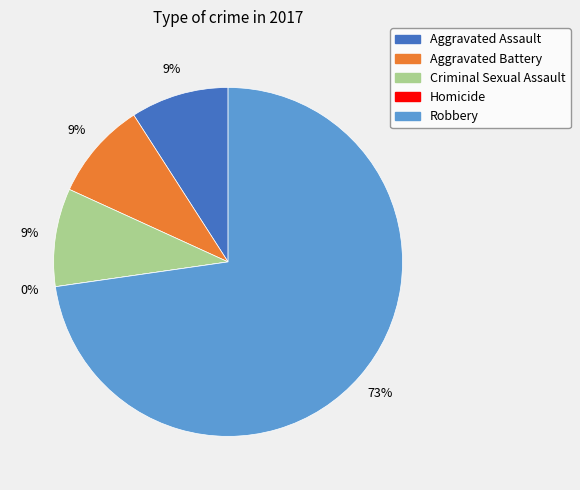

Combined, what portion of the pie is Homicide and Aggravated Battery?

9.1%